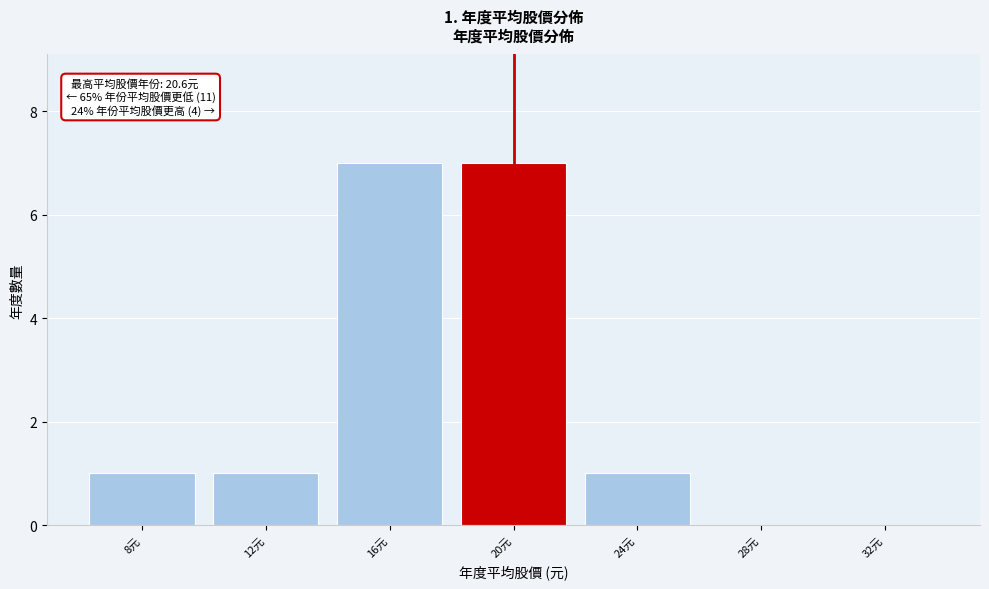

Reading left to right, what are all the values shown in this chart?

8元=1	12元=1	16元=7	20元=7	24元=1	28元=0	32元=0